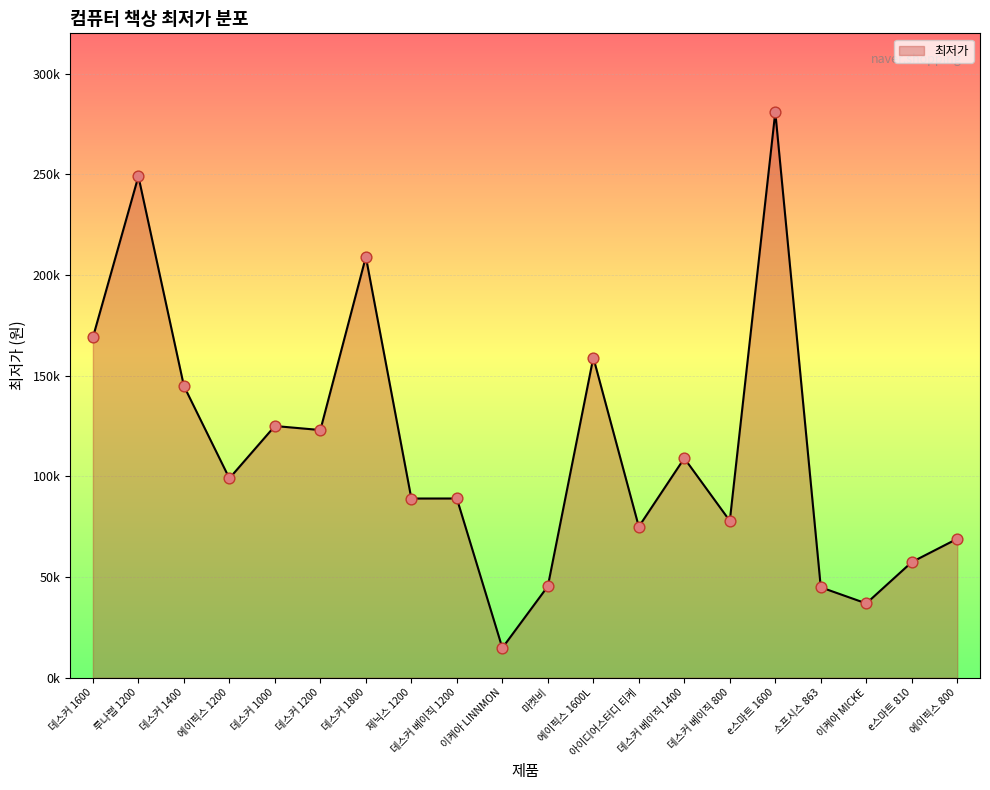

Which has a higher value, 이케아 LINNMON or 마켓비?

마켓비